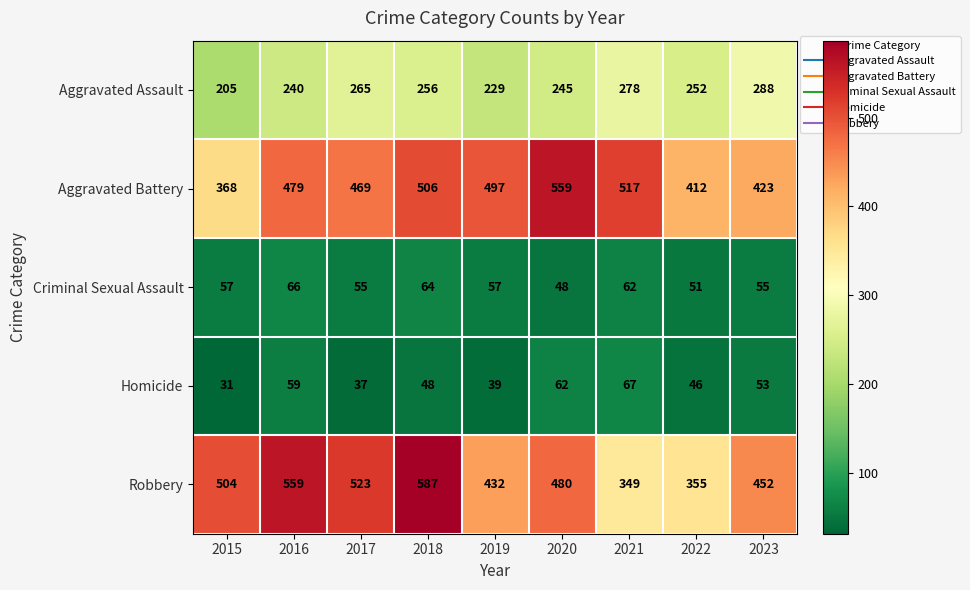

What is the maximum value shown in the chart?

587